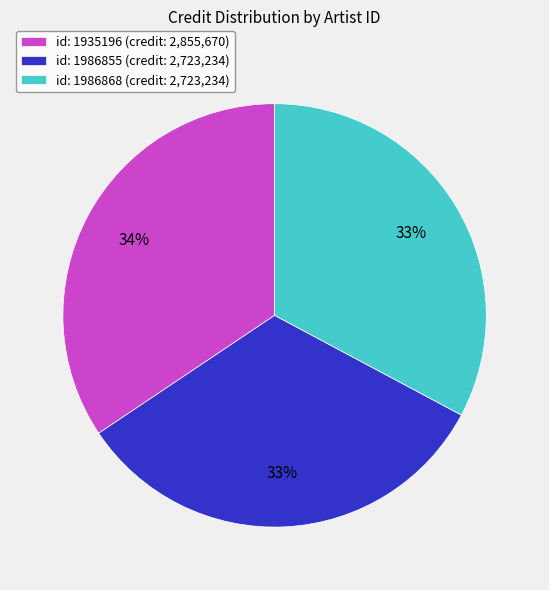

To the nearest percent, what is the average slice percentage?

33%